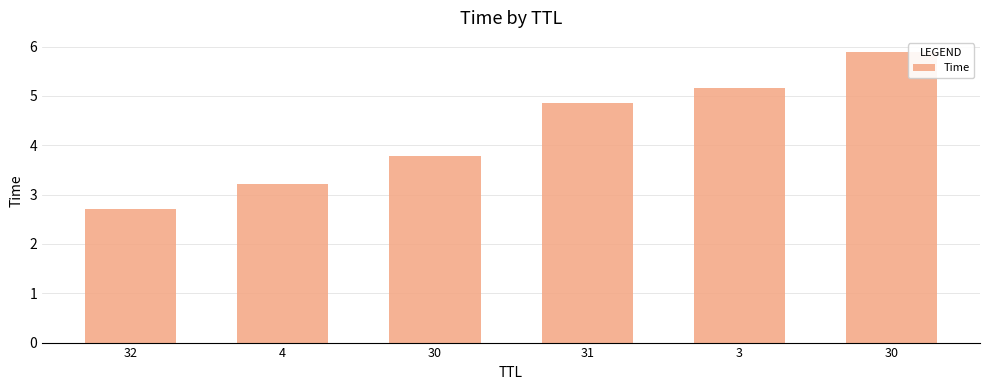

List the labels in order of value, largest first.

30, 3, 31, 30, 4, 32